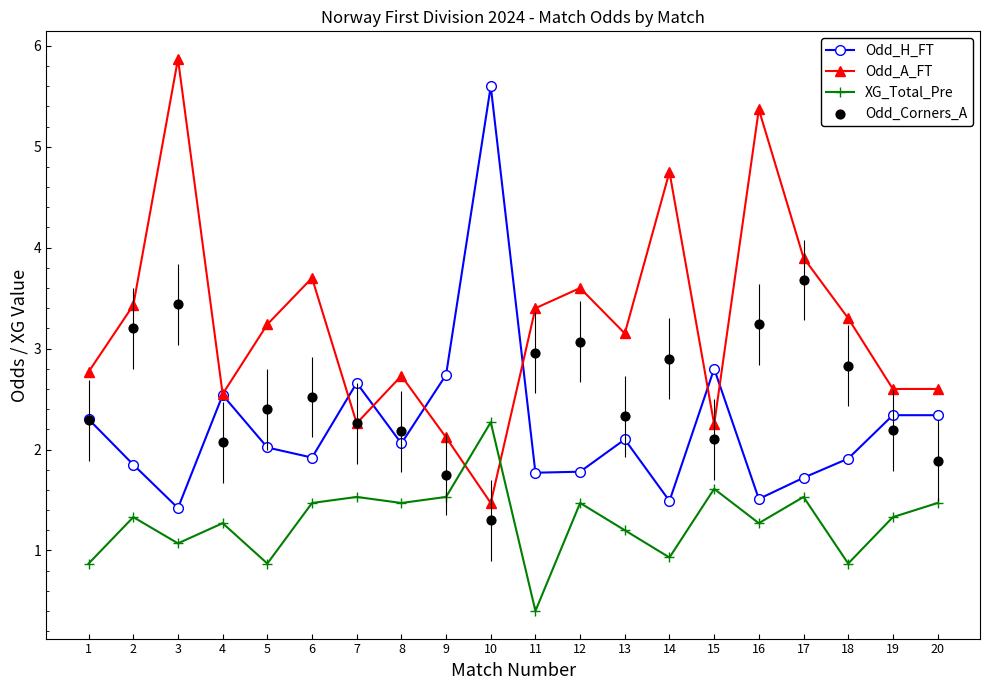

Which series reaches the maximum Y coordinate?

Odd_A_FT